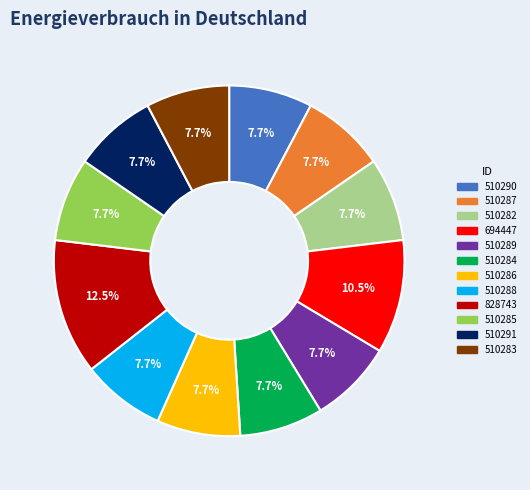

To the nearest percent, what percentage of the pie is 510289?

8%